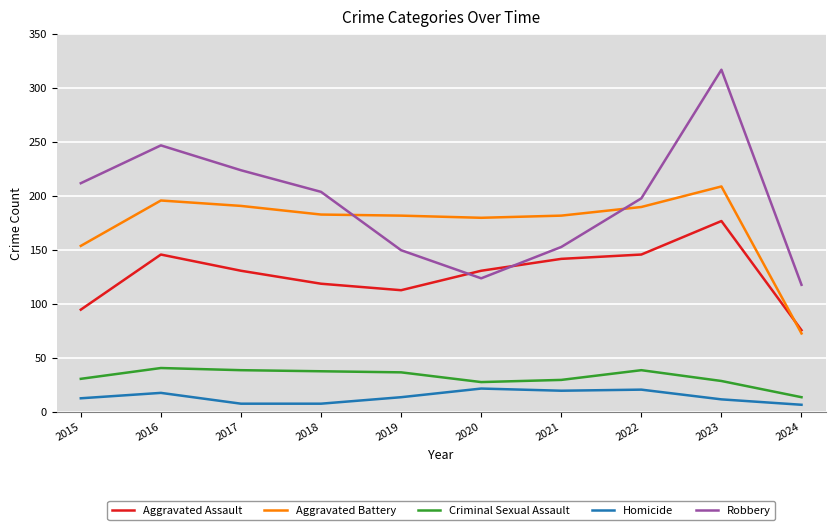

What is the lowest value of the Aggravated Assault series?

76